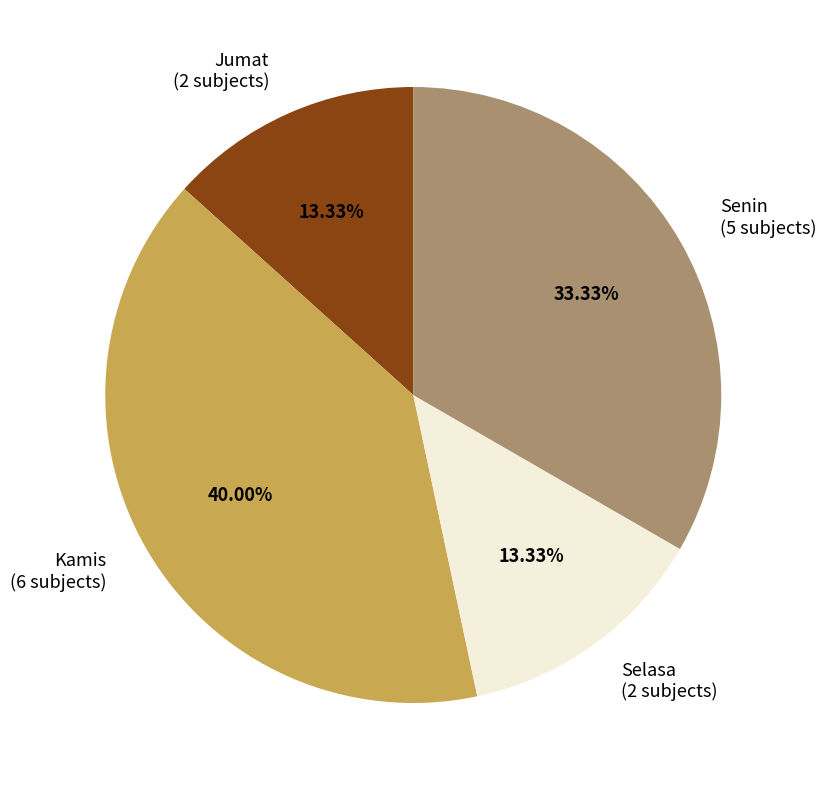

What is the ratio of the value at Jumat (2 subjects) to the value at Selasa (2 subjects)?

1.0